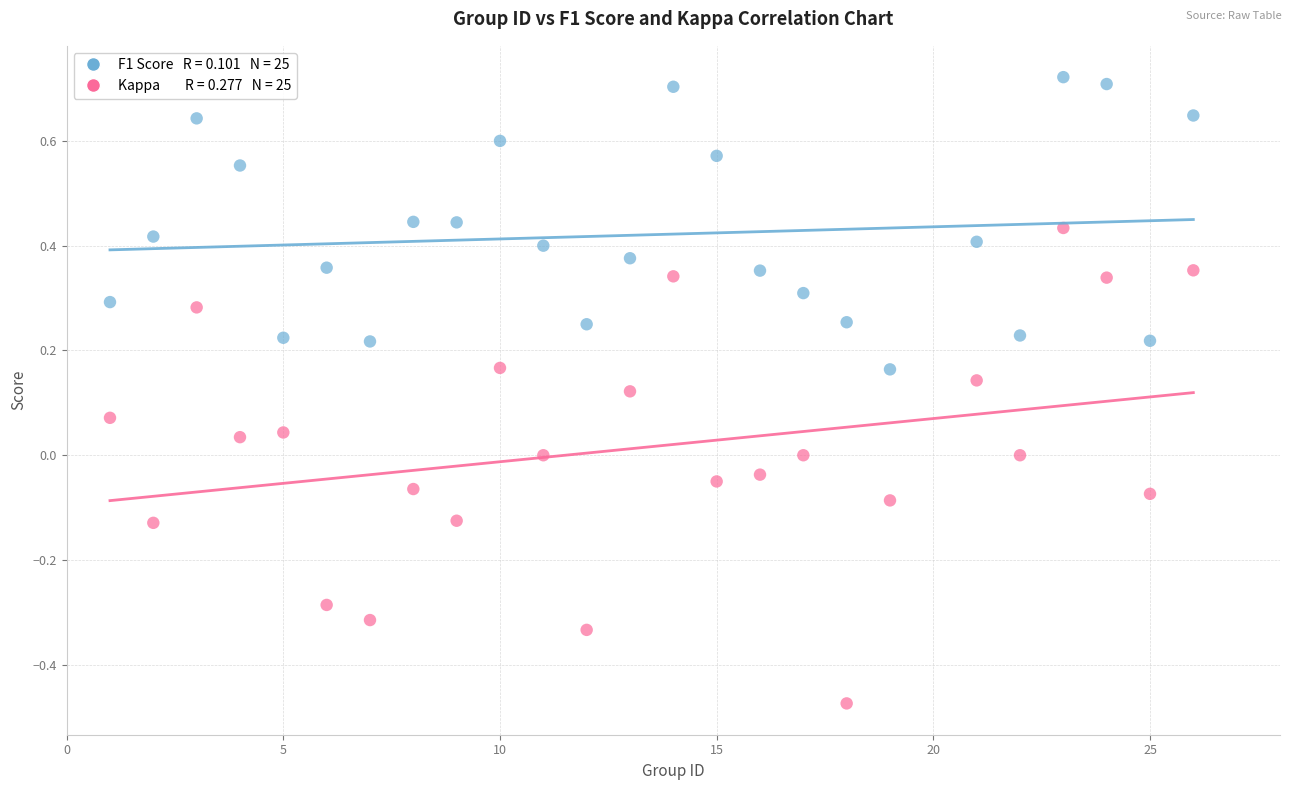

Across all data points, what is the range of Y values (max minus min)?

1.2